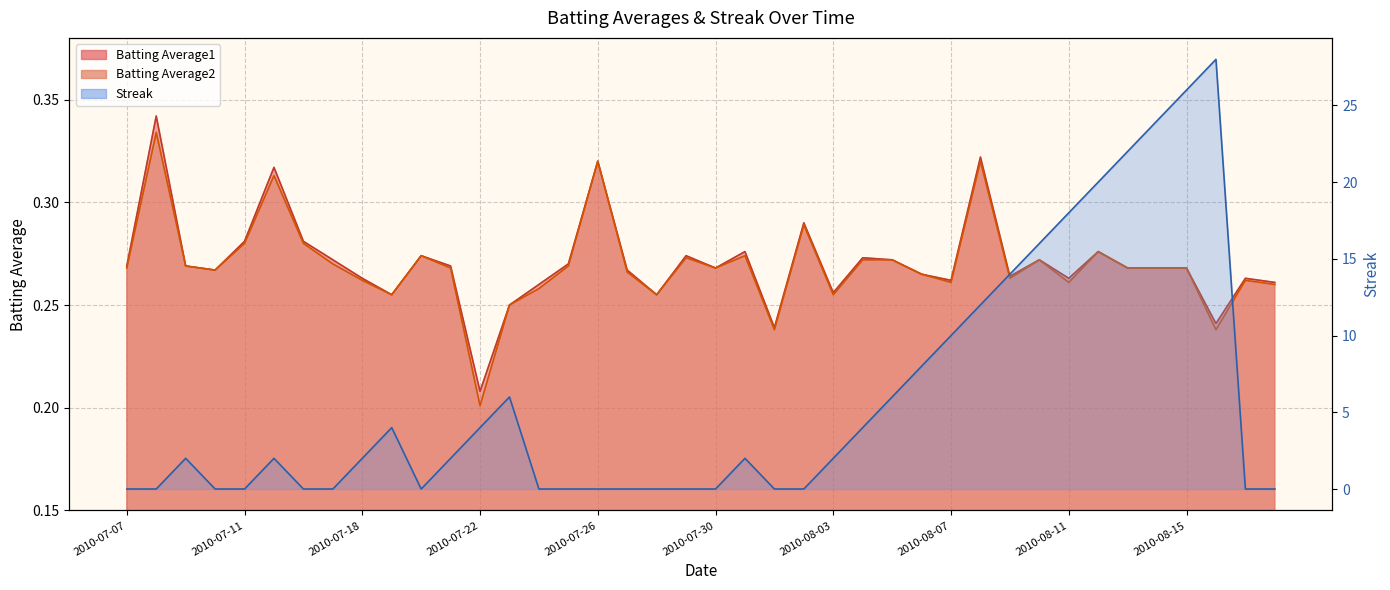

Which series has the widest spread of values?

Streak